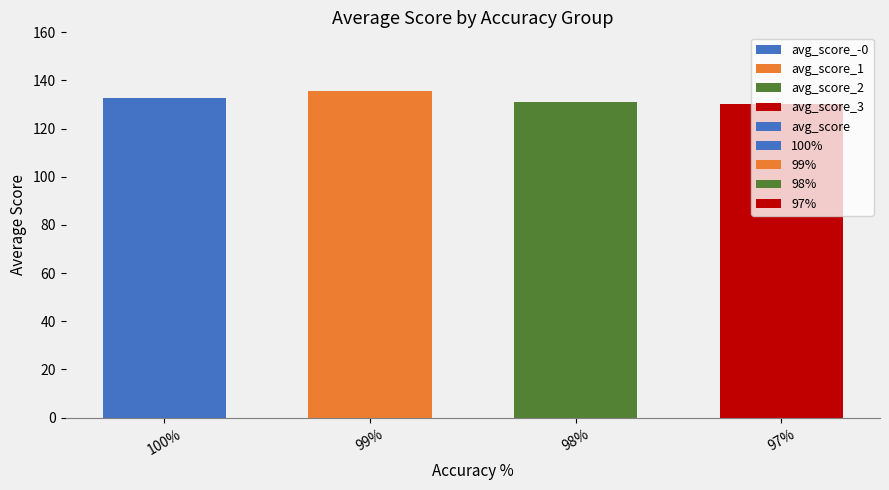

Rank the categories by value from highest to lowest.

99%, 100%, 98%, 97%